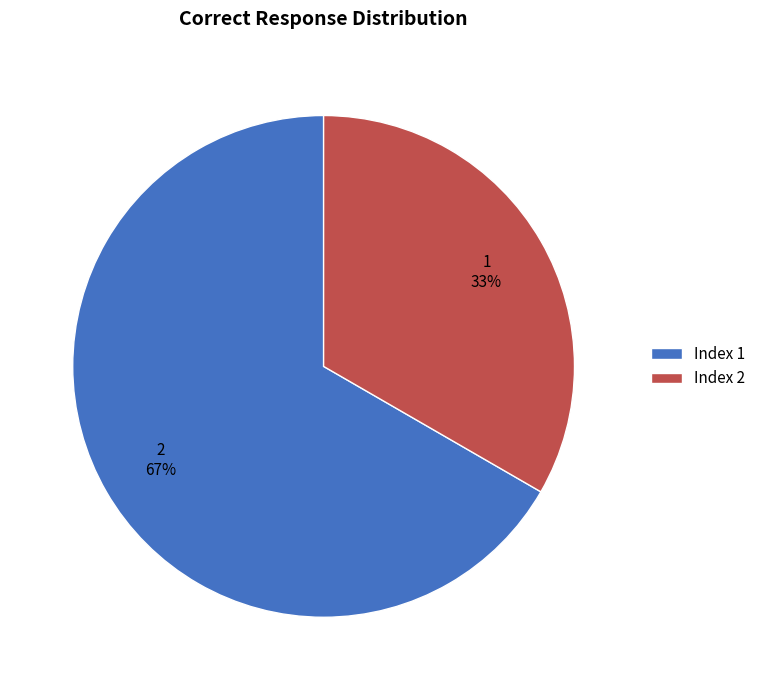

Is it true that Index 1 is 67% of the pie?

True